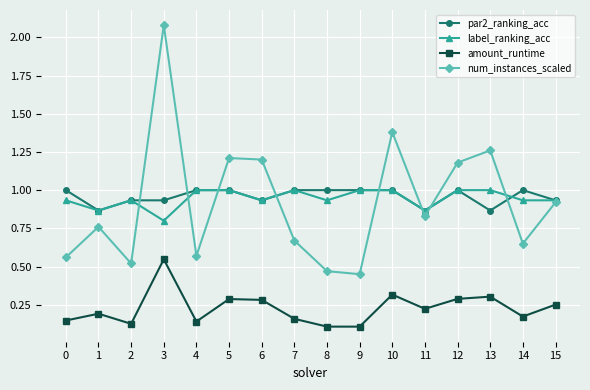

Is the value of label_ranking_acc at 9 greater than the value of amount_runtime at 14?

Yes